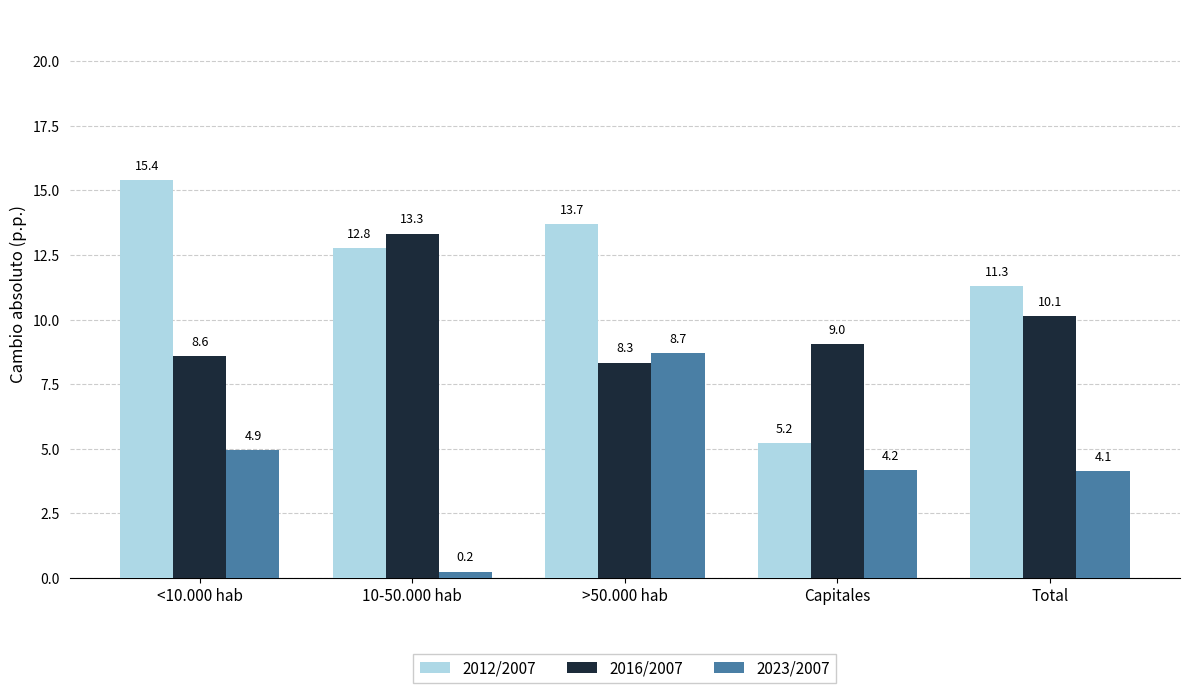

What is the label of the 1st bar from the right?

Total